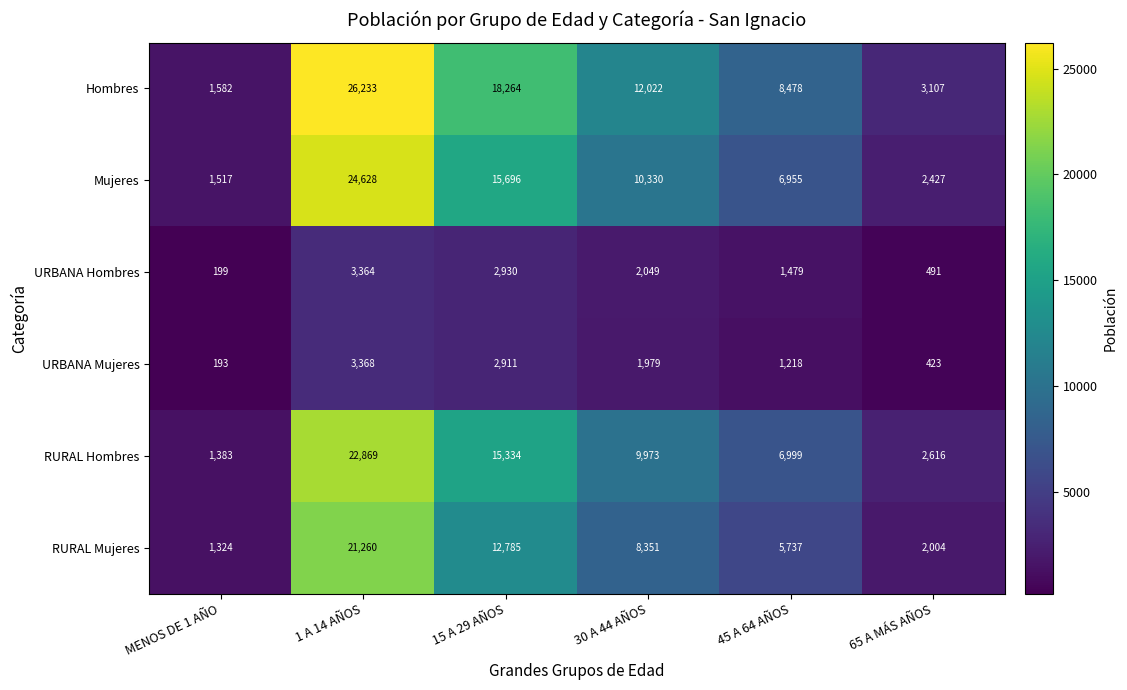

The value of Mujeres at 45 A 64 AÑOS is 6955. True or false?

True